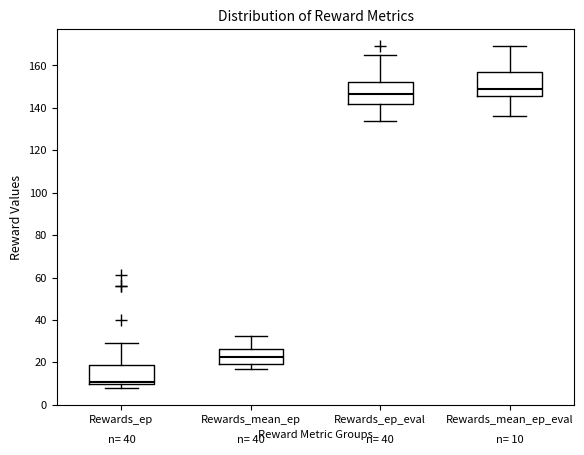

Which box's median line is the lowest?

Rewards_ep